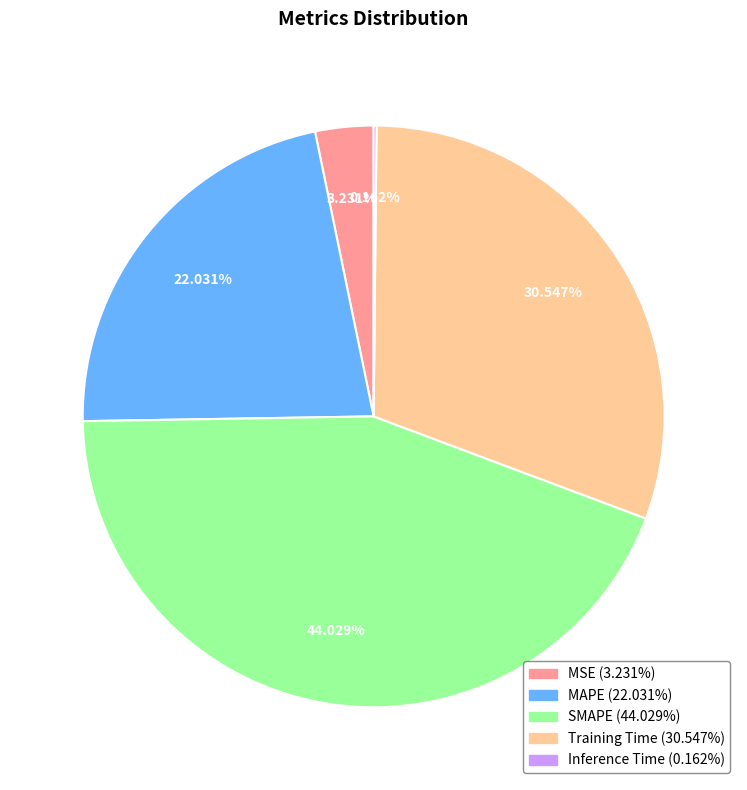

What is the largest slice in the pie chart?

SMAPE